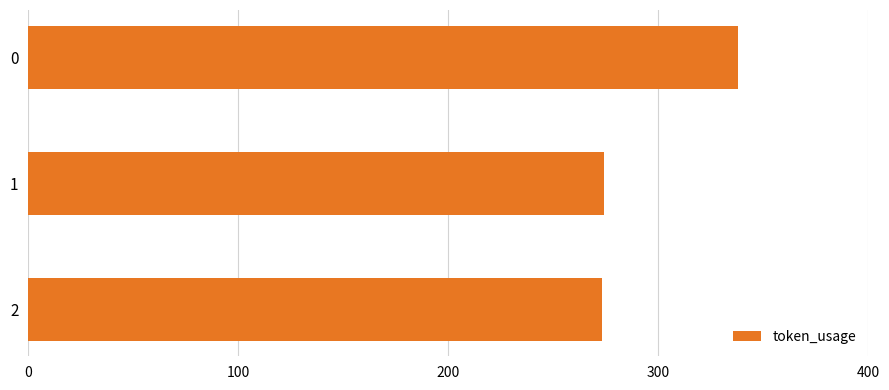

Is it true that the value at 0 is 338?

True